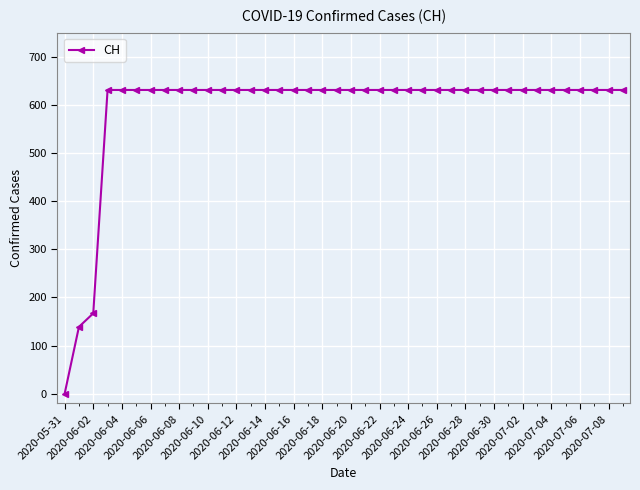

Reading right to left, extract all data points from this chart.

631	631	631	631	631	631	631	631	631	631	631	631	631	631	631	631	631	631	631	631	631	631	631	631	631	631	631	631	631	631	631	631	631	631	631	631	631	167	139	0